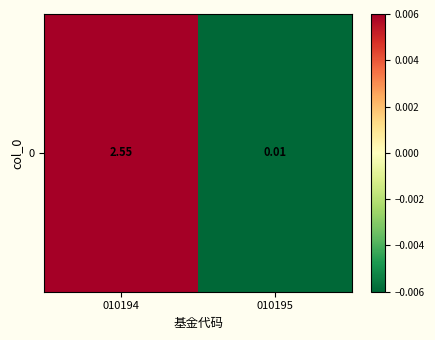

Which category has the lowest value across all series?

010195